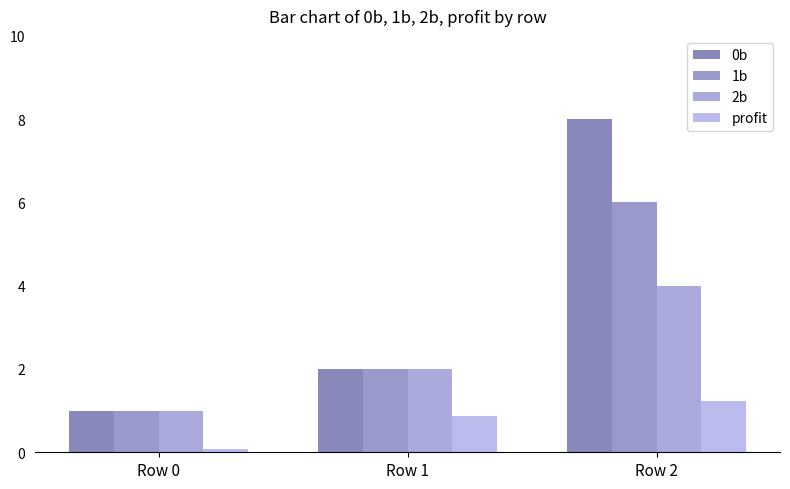

At which category is the sum across all series the highest?

Row 2